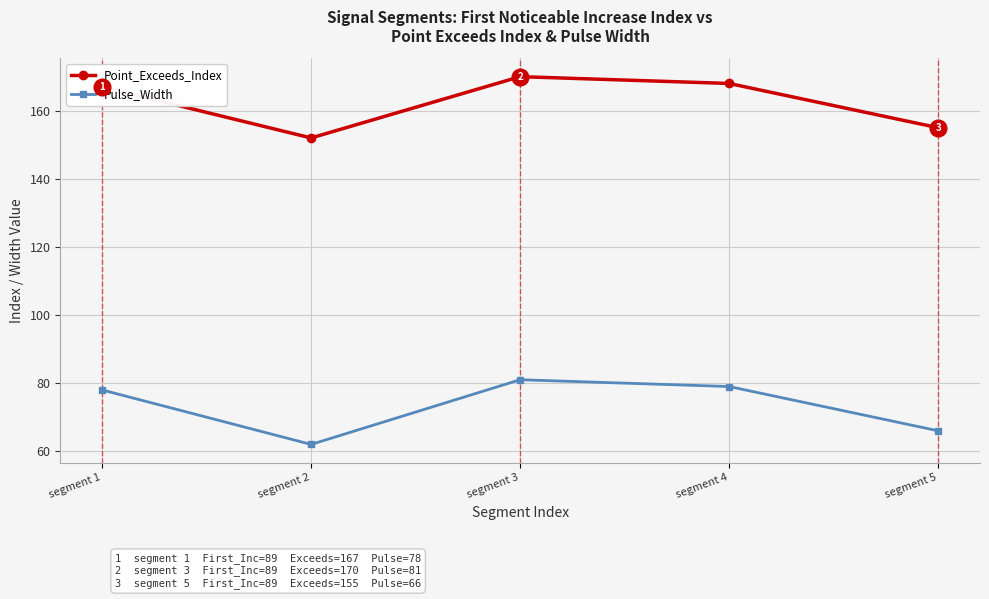

The value of Point_Exceeds_Index at segment 3 is 280. True or false?

False